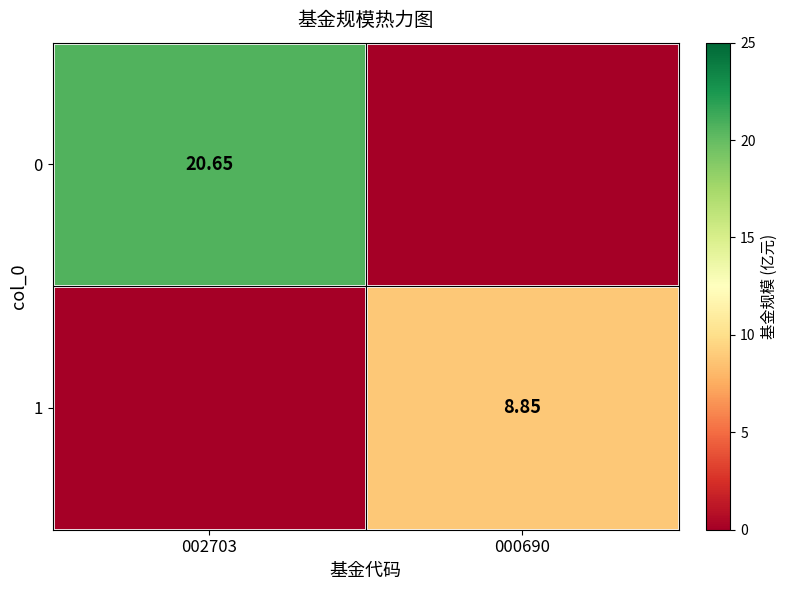

At which label is 0 closest to 10?

000690